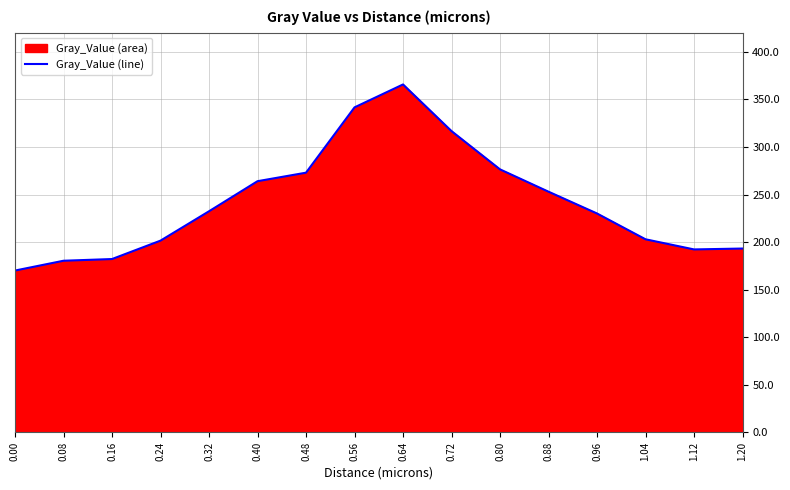

List the labels in order of value, largest first.

0.64, 0.56, 0.72, 0.80, 0.48, 0.40, 0.88, 0.32, 0.96, 1.04, 0.24, 1.20, 1.12, 0.16, 0.08, 0.00